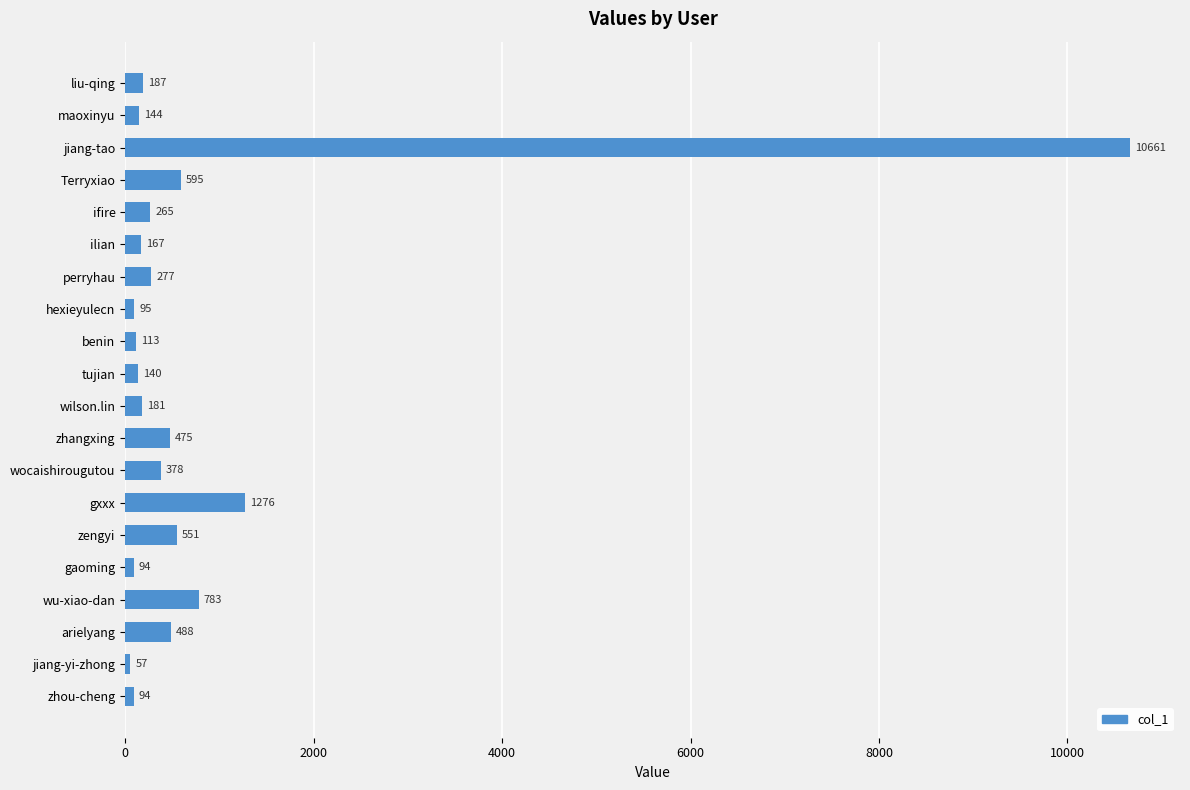

What is the ratio of the value at ilian to the value at tujian?

1.2